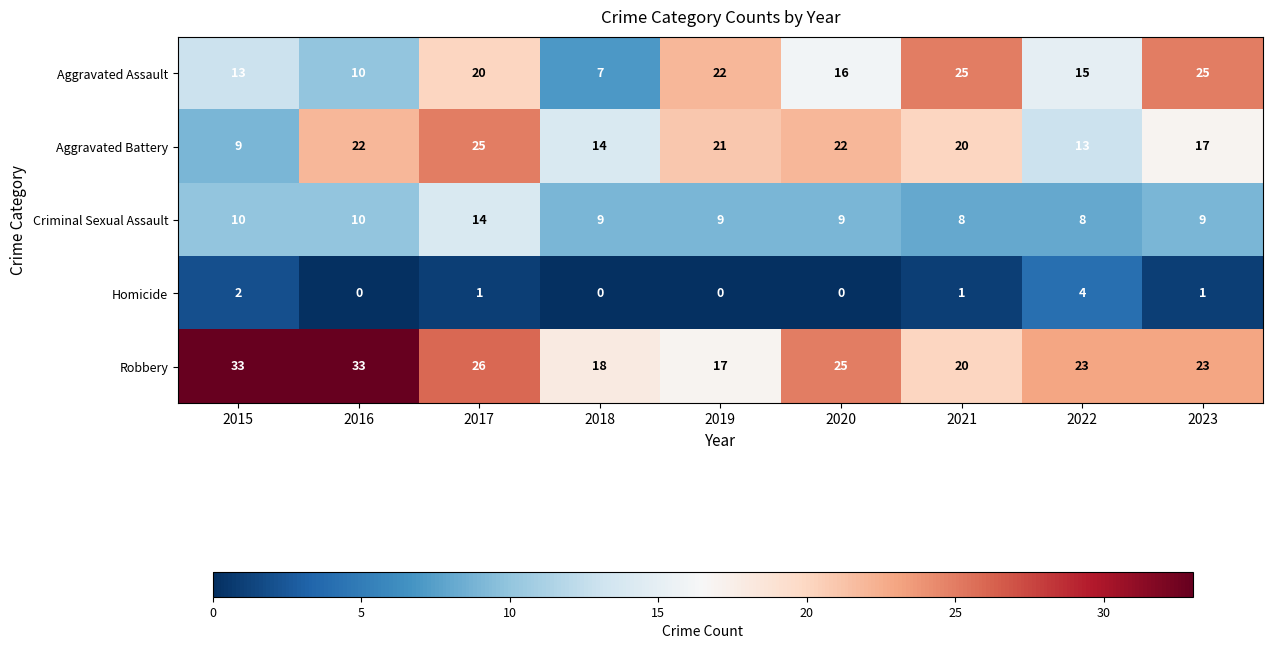

Is it true that Homicide equals 0.2 at 2022?

False